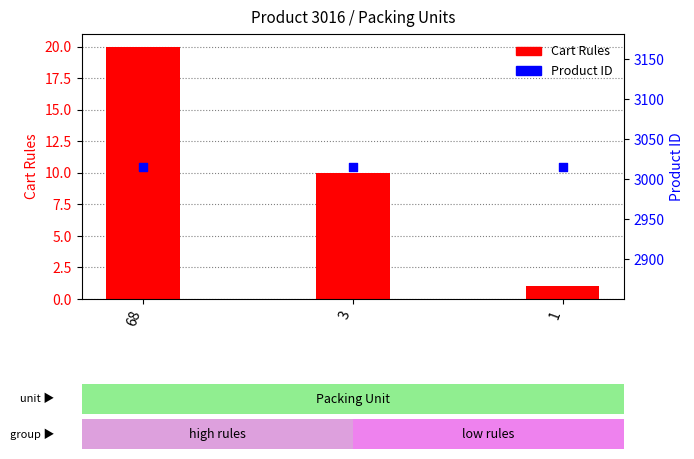

Is the value of Cart Rules at 1 greater than the value of Product ID at 1?

No